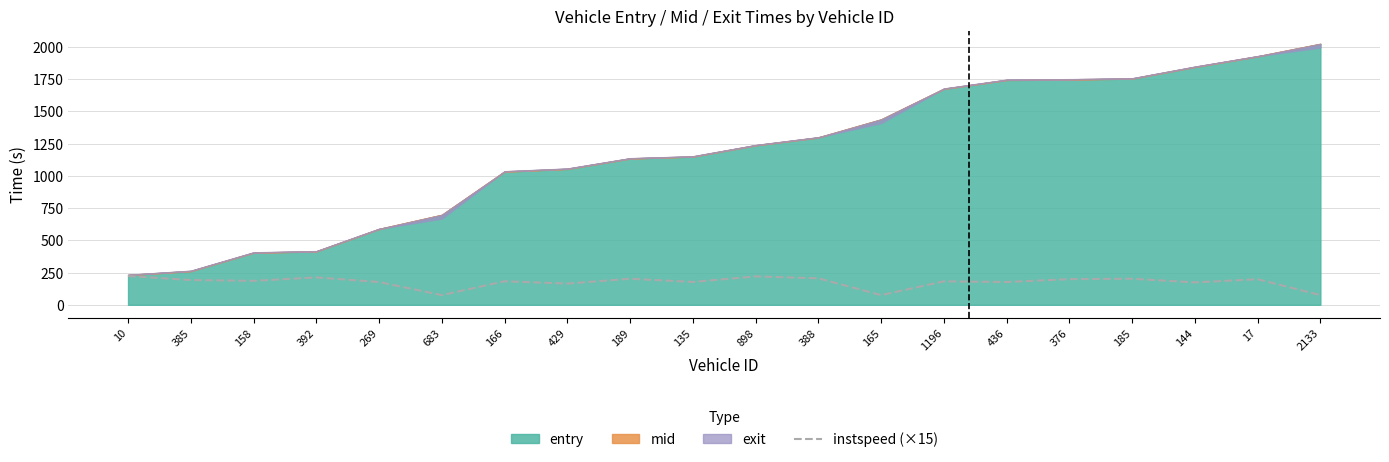

Where is the first local minimum?

158